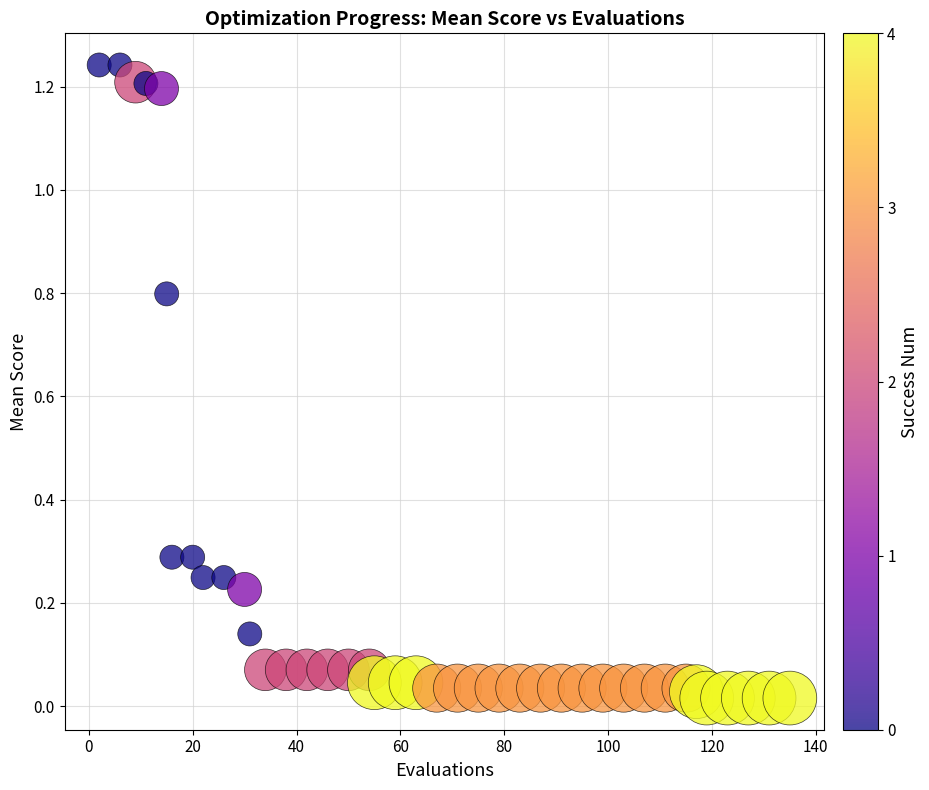

What is the range of X values (max minus min)?

133.0